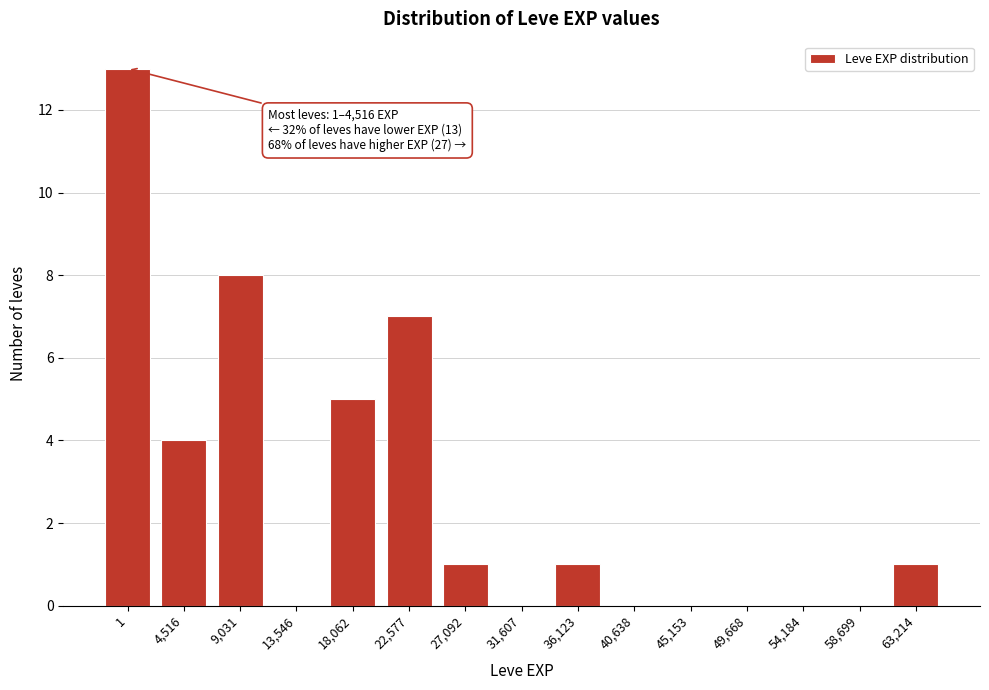

Reading left to right, what are all the values shown in this chart?

1=13	4,516=4	9,031=8	13,546=0	18,062=5	22,577=7	27,092=1	31,607=0	36,123=1	40,638=0	45,153=0	49,668=0	54,184=0	58,699=0	63,214=1